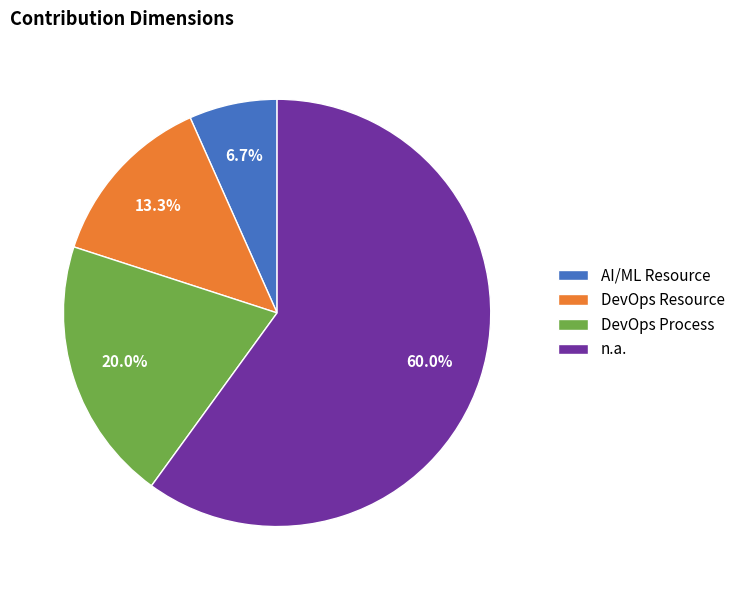

What is the smallest slice in the pie chart?

AI/ML Resource